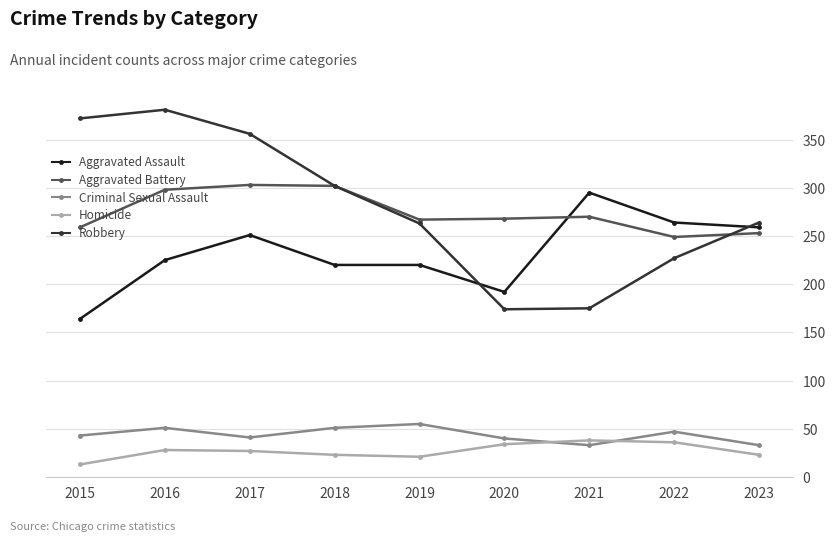

What are all the series names shown in the legend?

Aggravated Assault, Aggravated Battery, Criminal Sexual Assault, Homicide, Robbery